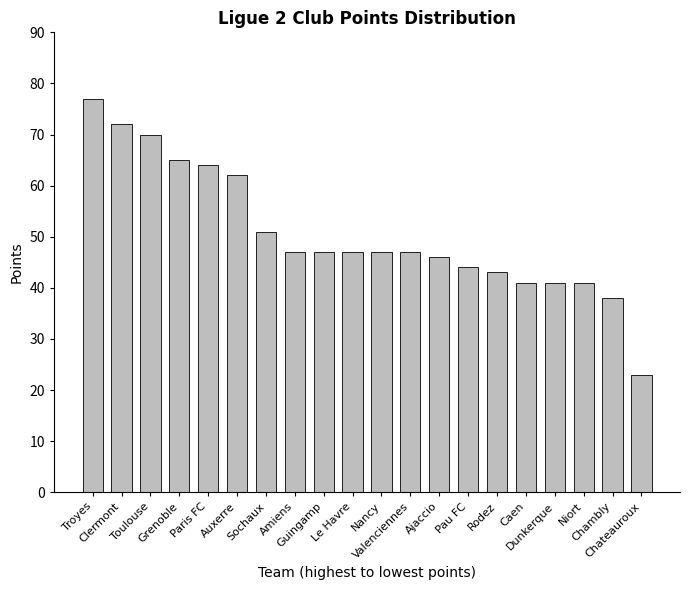

True or false: the data shows 56 at Caen.

False